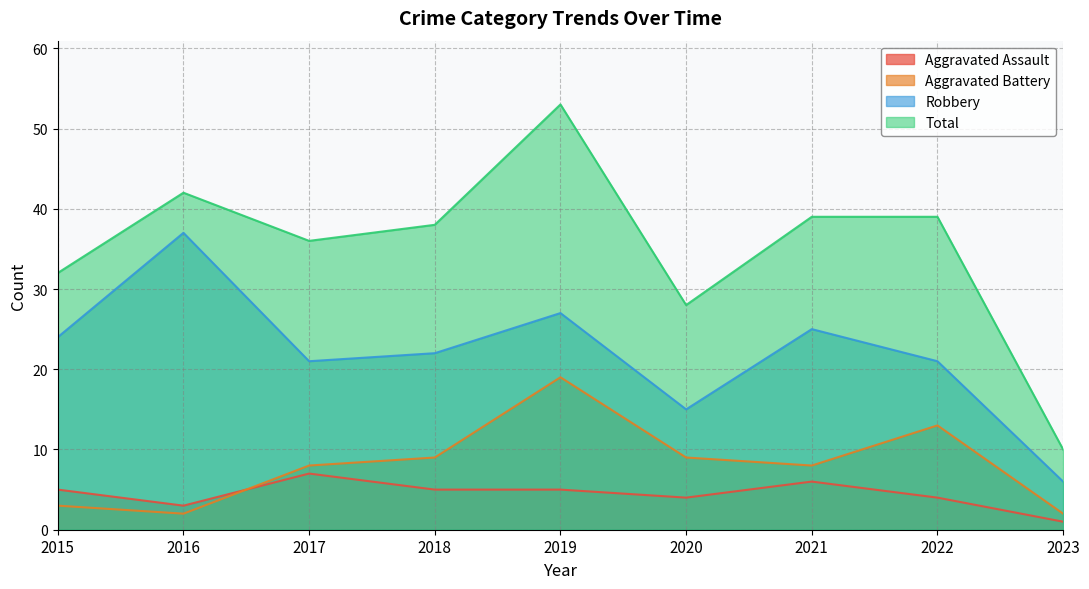

The Robbery series shows 36 at 2022. True or false?

False